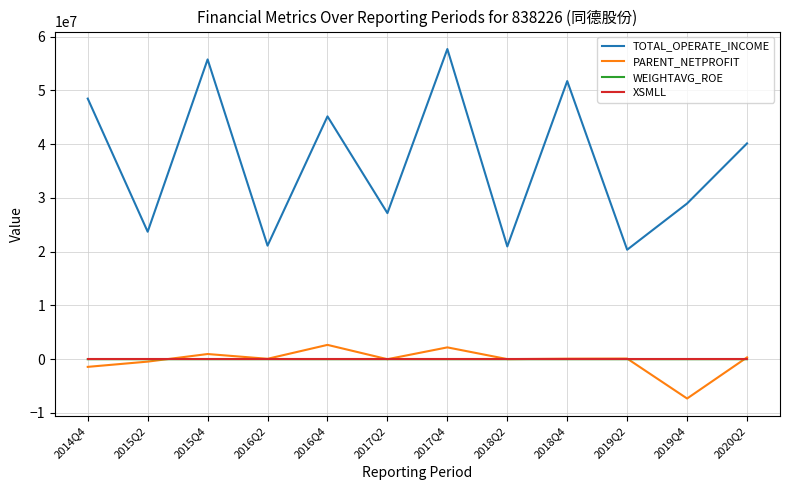

Between 2016Q2 and 2018Q4, which series saw the biggest shift?

TOTAL_OPERATE_INCOME